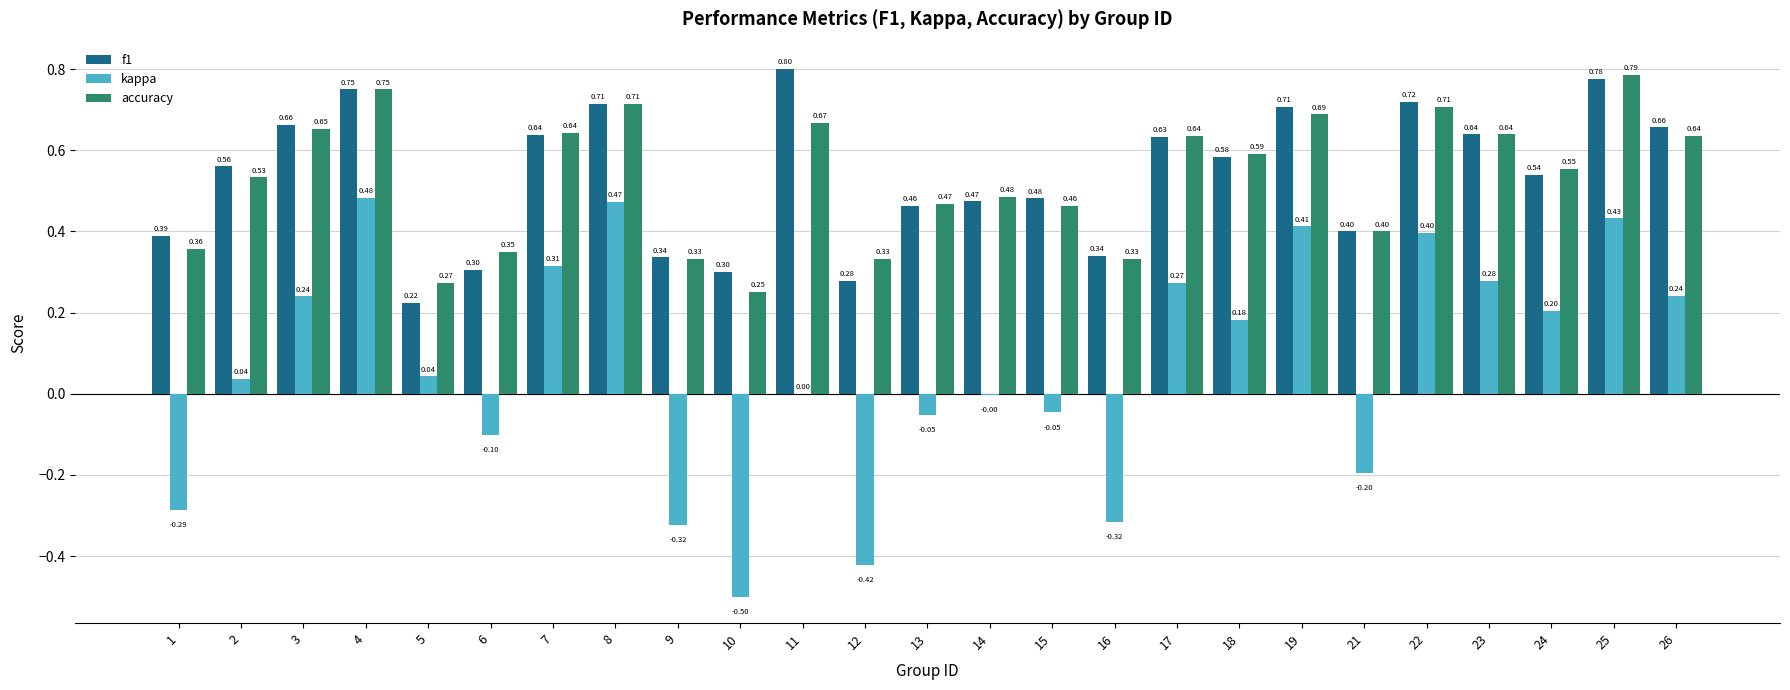

Are the bars horizontal?

No